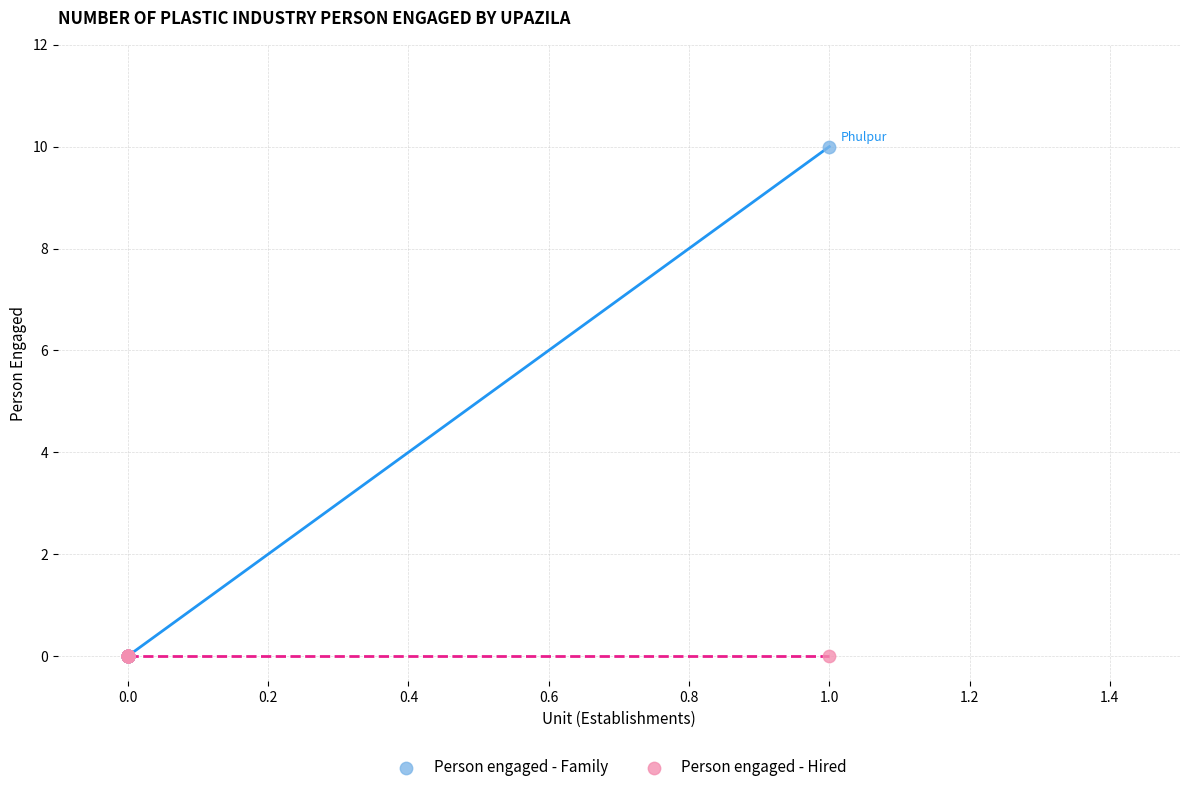

What are all the series names shown in the legend?

Person engaged - Family, Person engaged - Hired